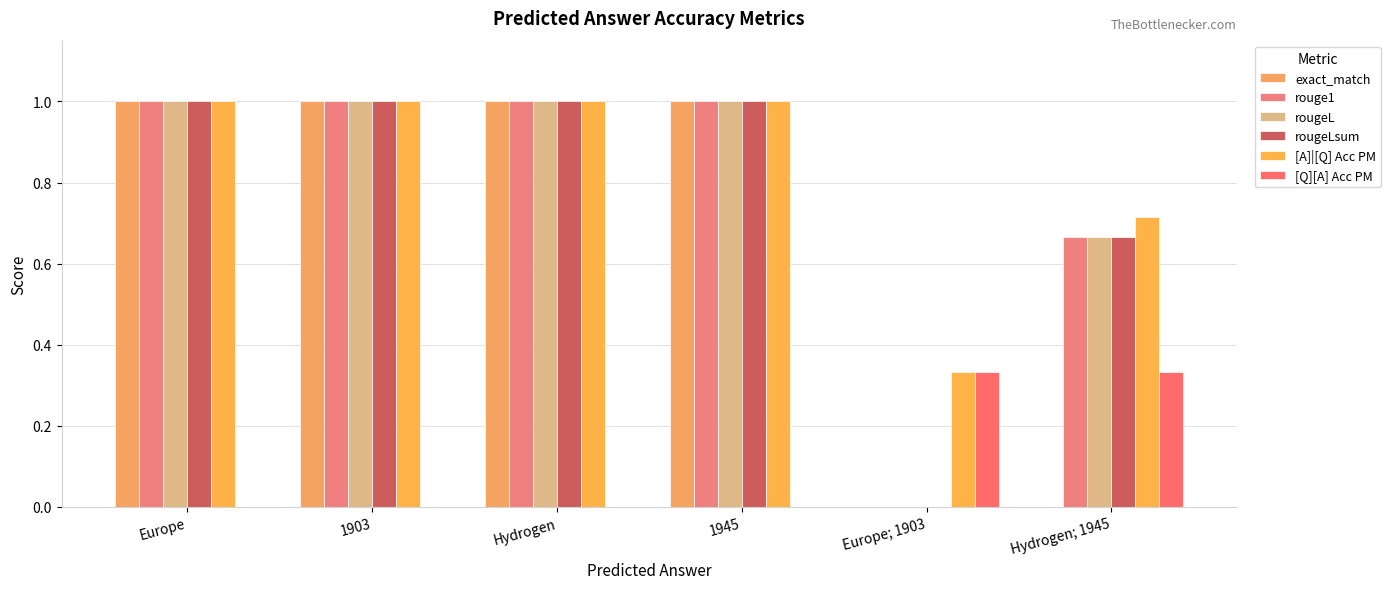

What is the sum of all [A]|[Q] Acc PM values?

5.0